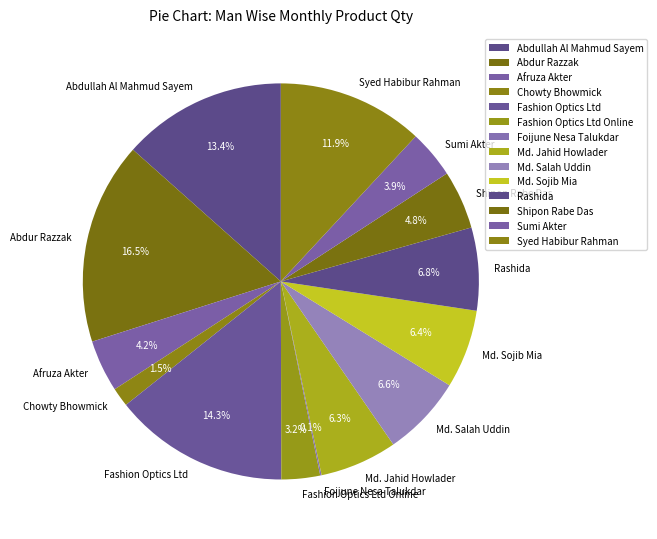

To the nearest percent, what is the combined percentage of Abdullah Al Mahmud Sayem and Syed Habibur Rahman?

25%